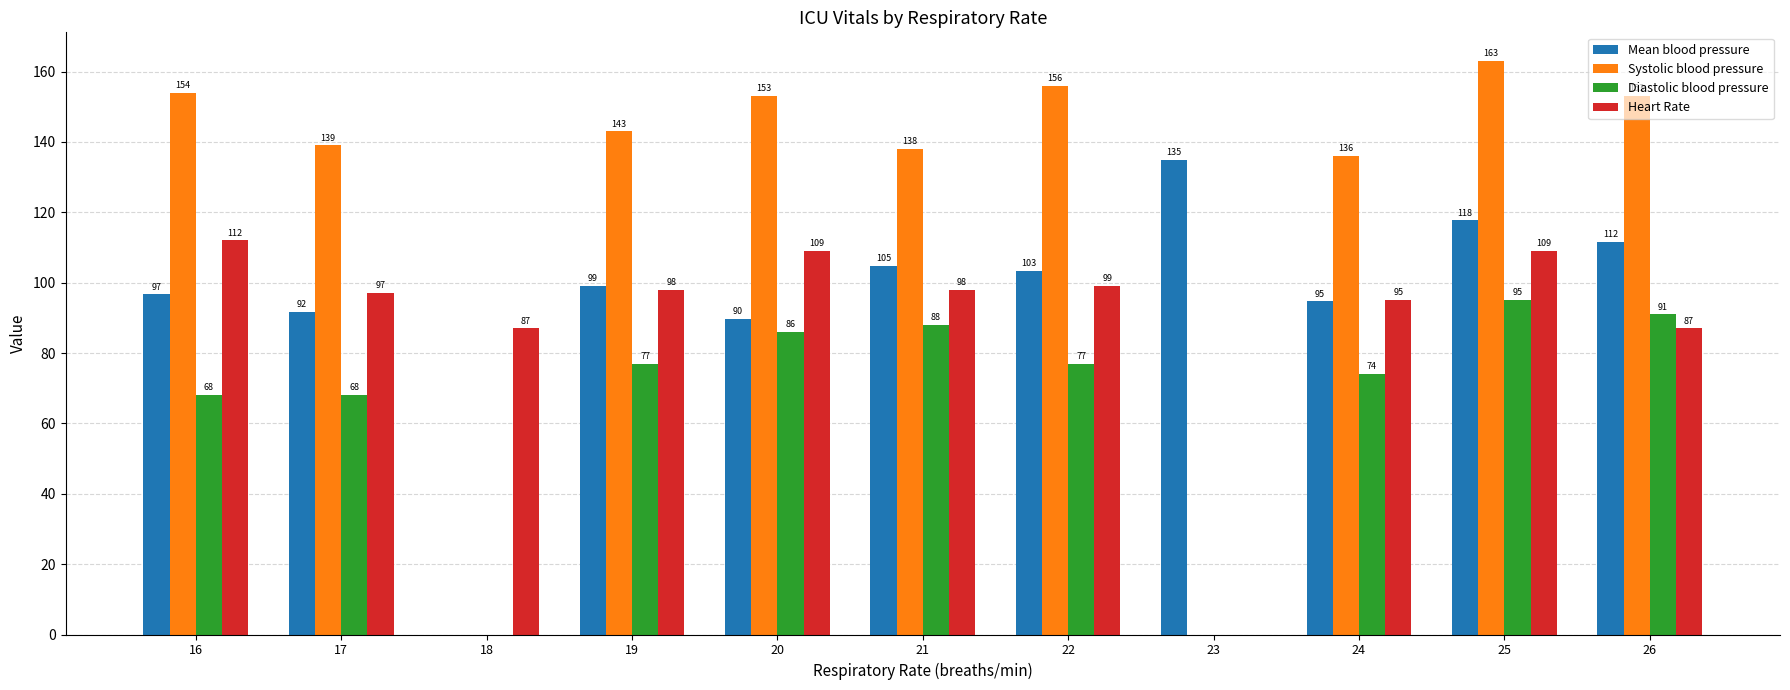

The value of Mean blood pressure at 21 is 174.2. True or false?

False